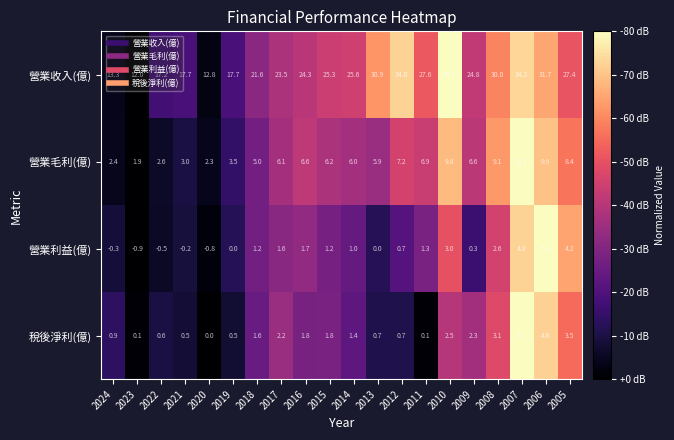

The value of 稅後淨利(億) at 2017 is 2.2. True or false?

True